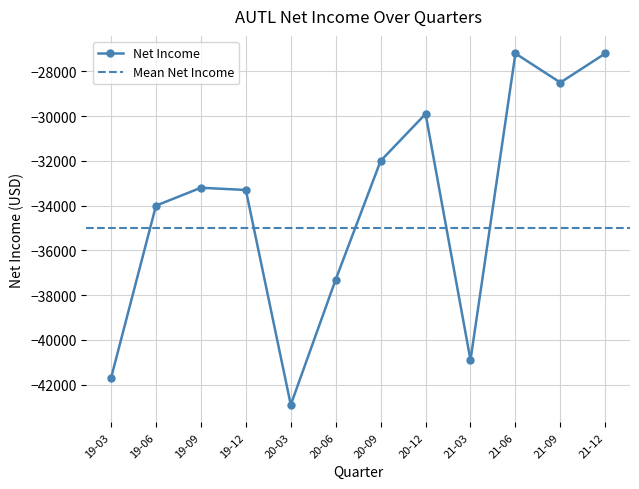

True or false: Net Income has more than 2 interior local peaks.

True